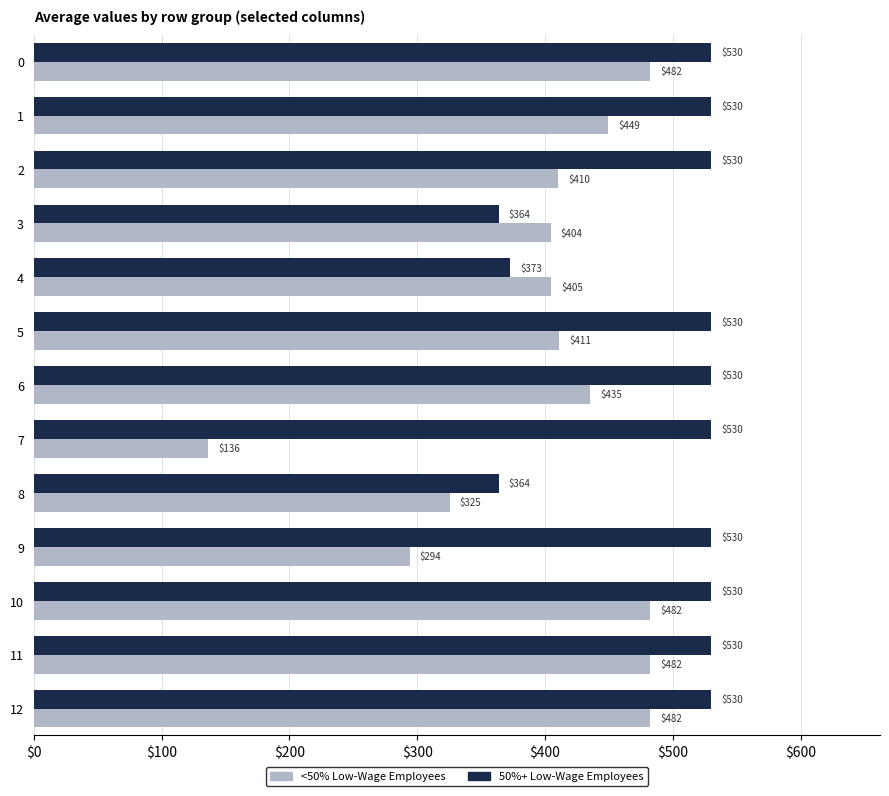

Which series has the largest range (max minus min)?

<50% Low-Wage Employees